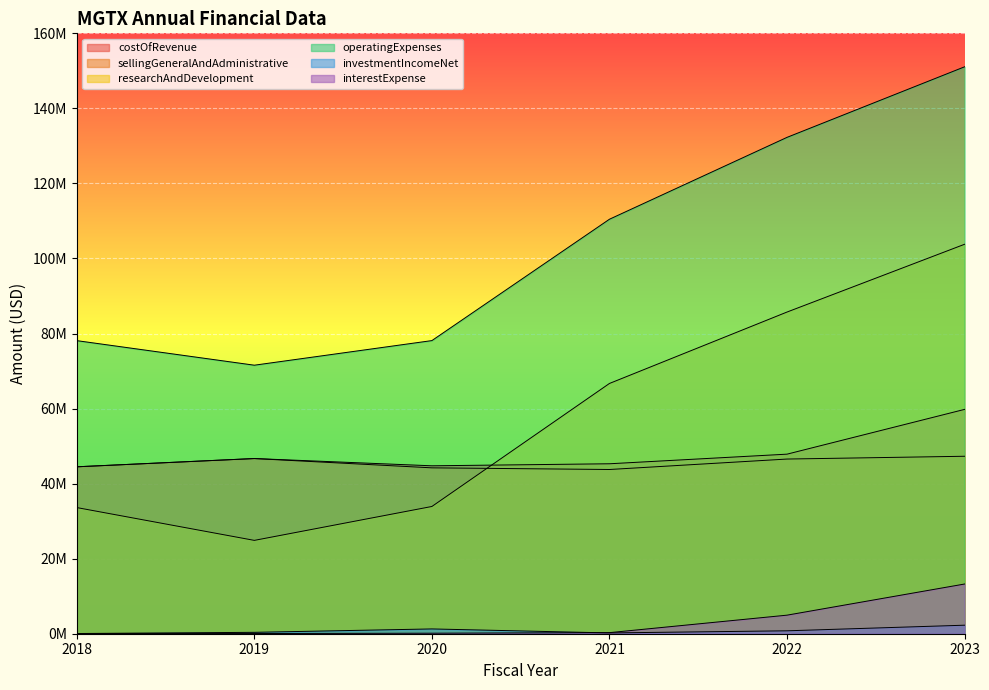

What is the sum of all researchAndDevelopment values?

348609882